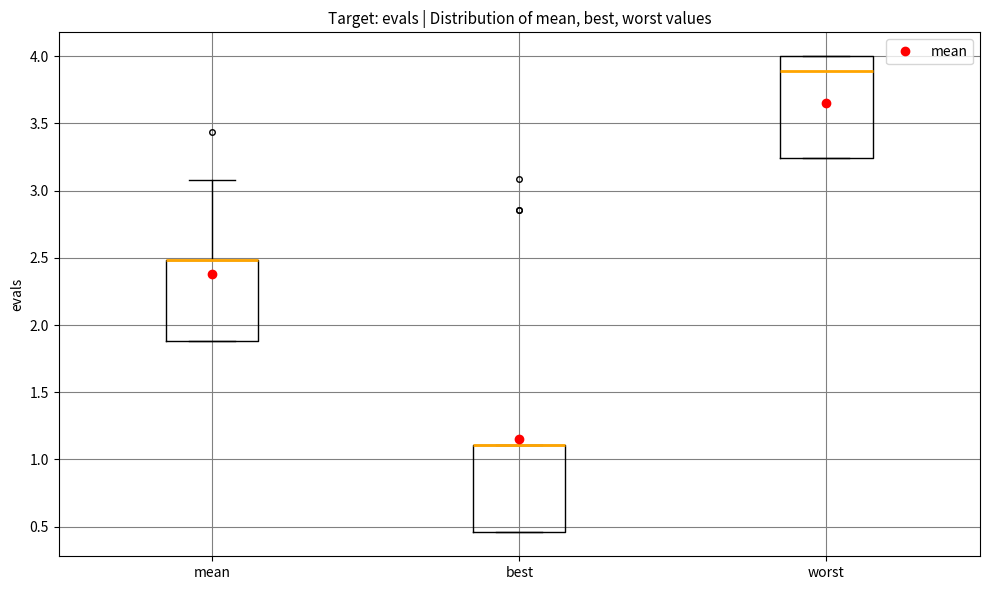

Where is the lower edge of the box for worst on the y-axis? The values are not printed on the chart, so give them approximately, as read against the axis.

3.25